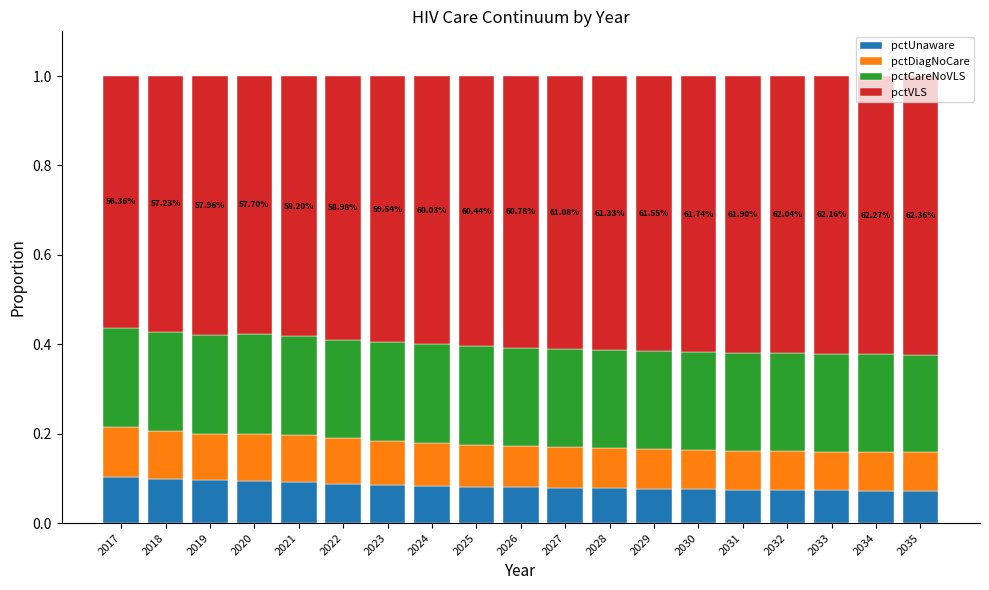

What is the sum of all pctUnaware values?

1.6